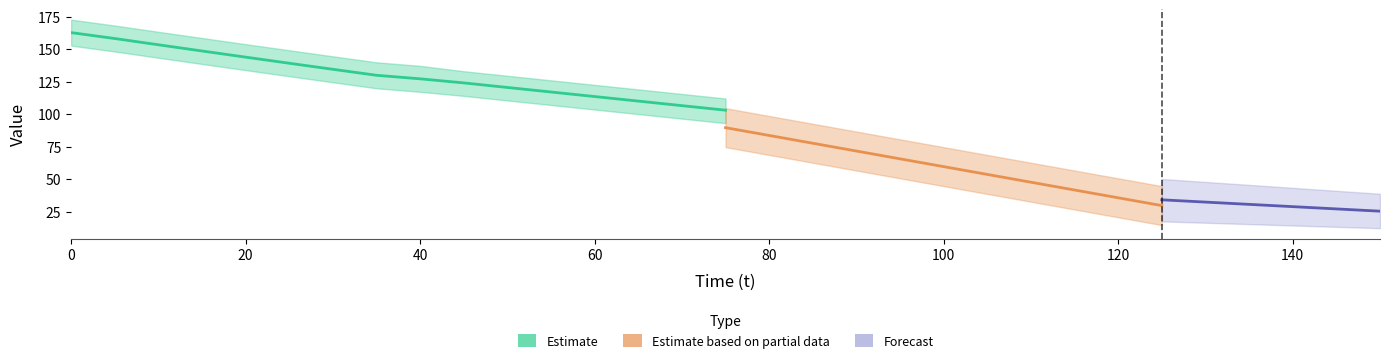

True or false: v and theta intersect in this chart.

False